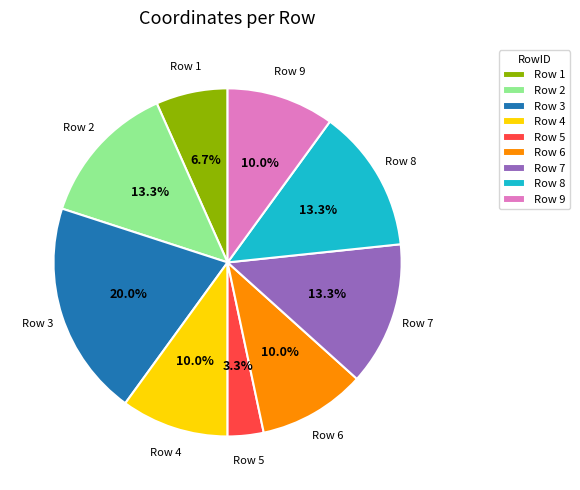

What portion of the pie excludes Row 2?

86.7%